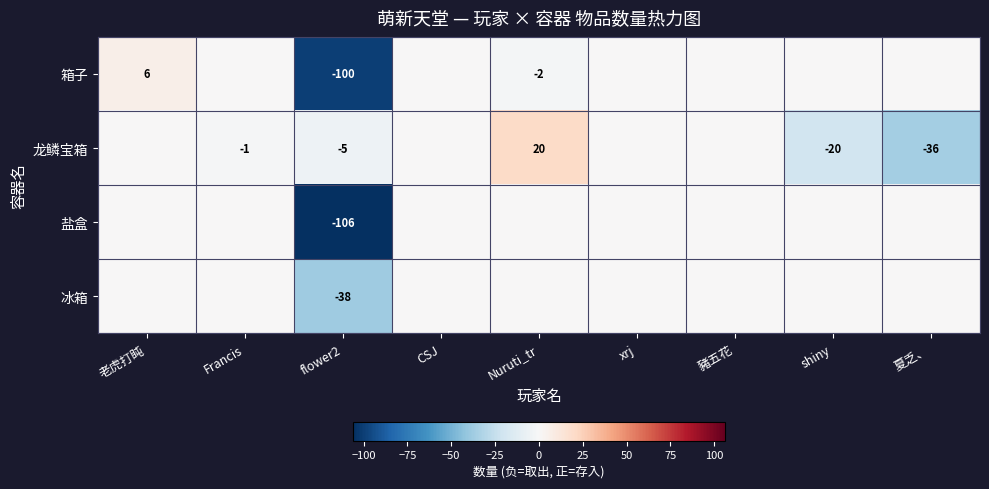

How many data points does each series have?

9